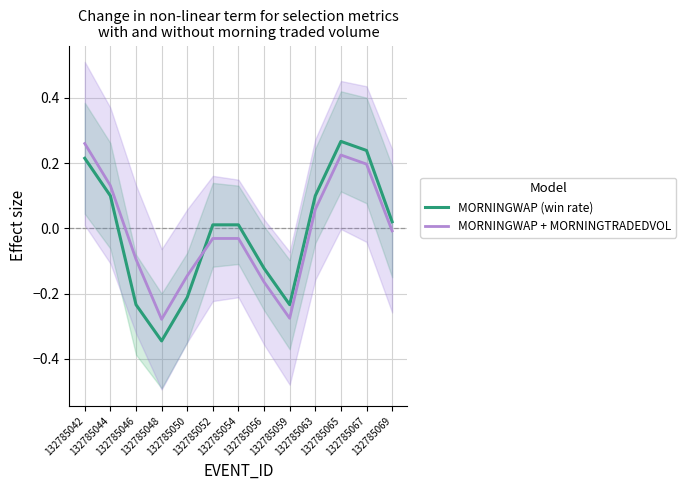

What is the difference between the second highest and minimum values in the MORNINGWAP (win rate) series?

0.6